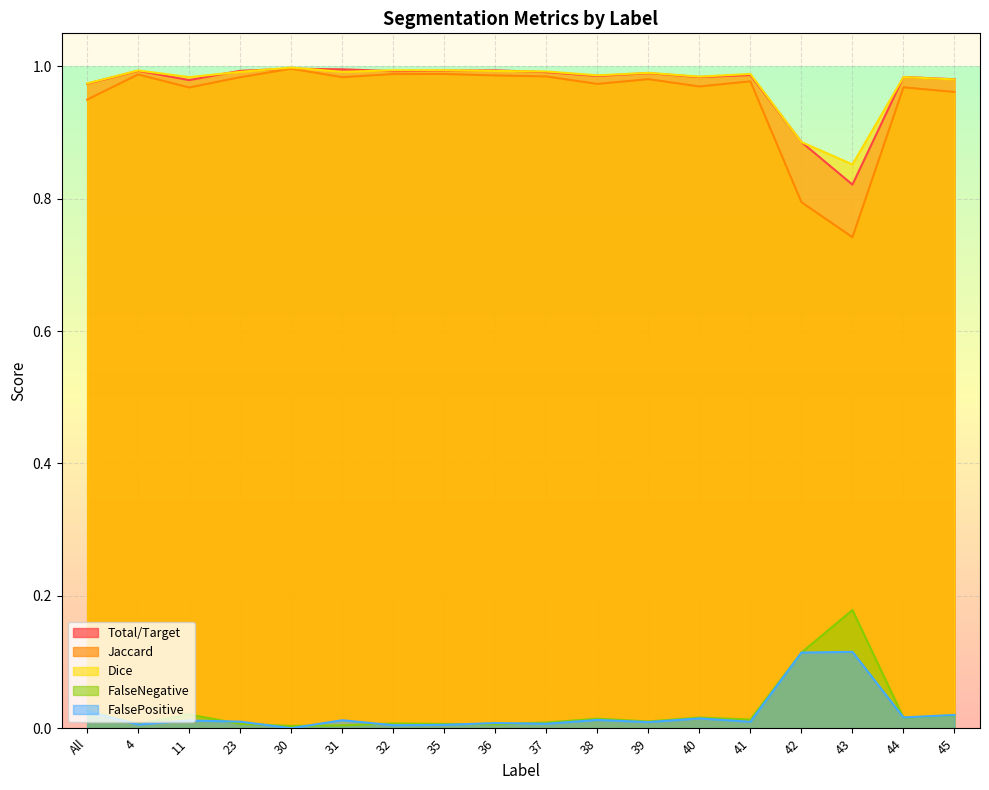

What is the highest value of the Jaccard series?

1.0